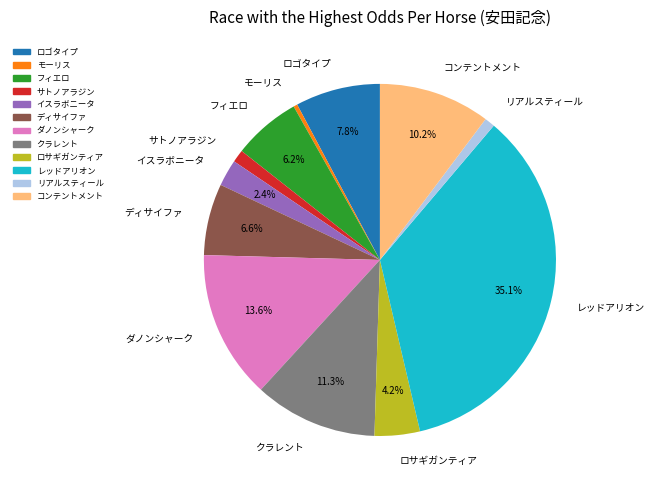

Between ロゴタイプ and ロサギガンティア, which is larger?

ロゴタイプ